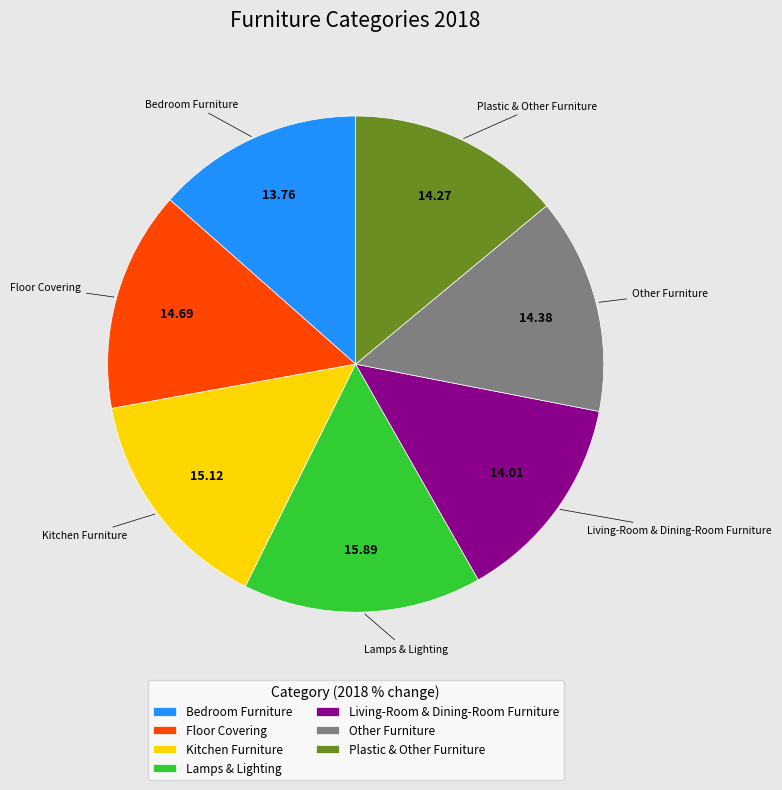

Is there any slice that represents more than half of the pie?

No